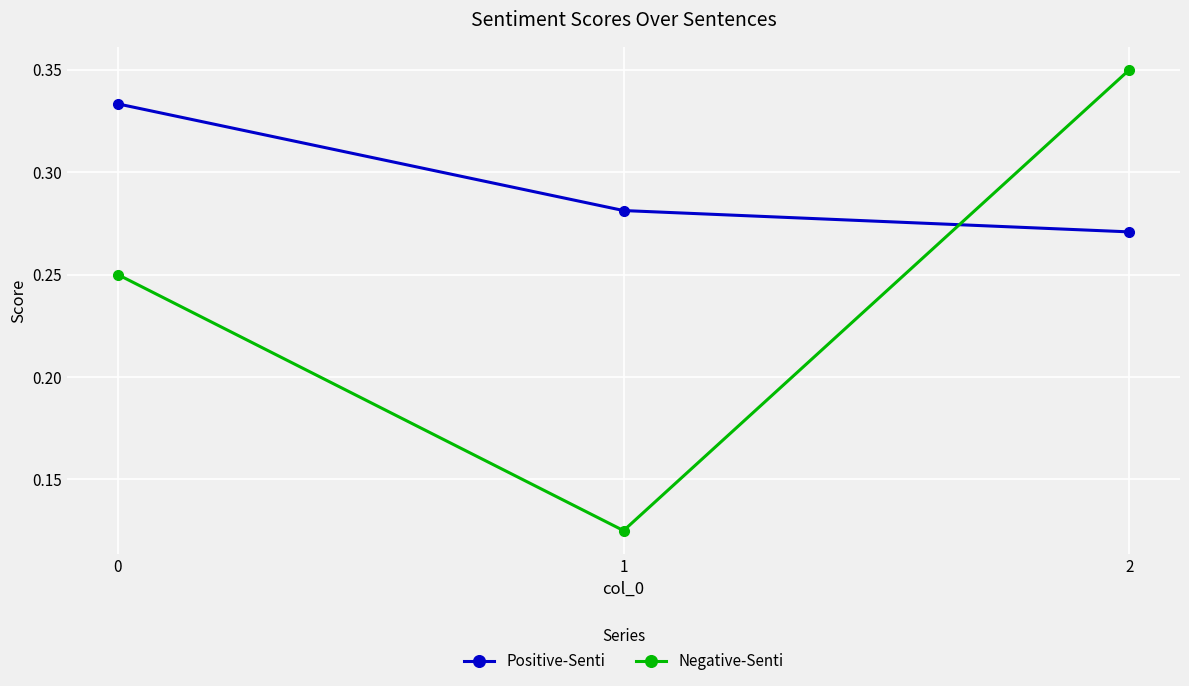

What is the total value across all series at 2?

0.6